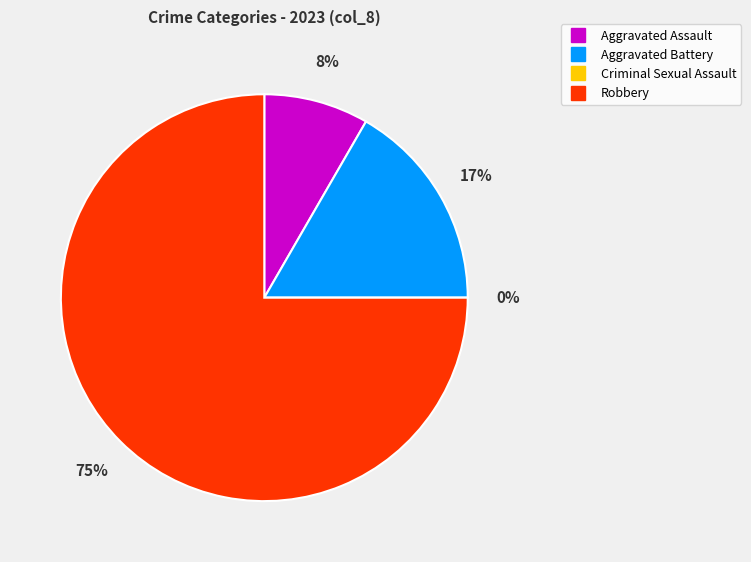

True or false: Criminal Sexual Assault accounts for 11% of the total.

False